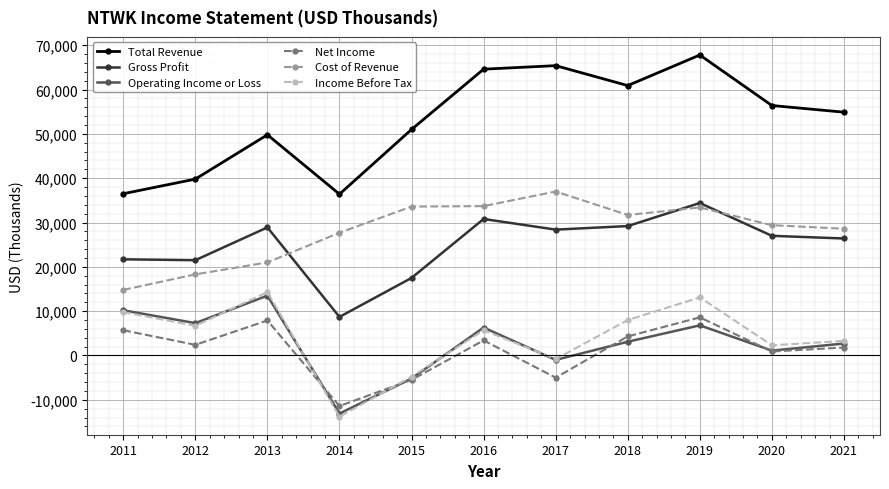

Which label corresponds to the largest value in the chart?

2019